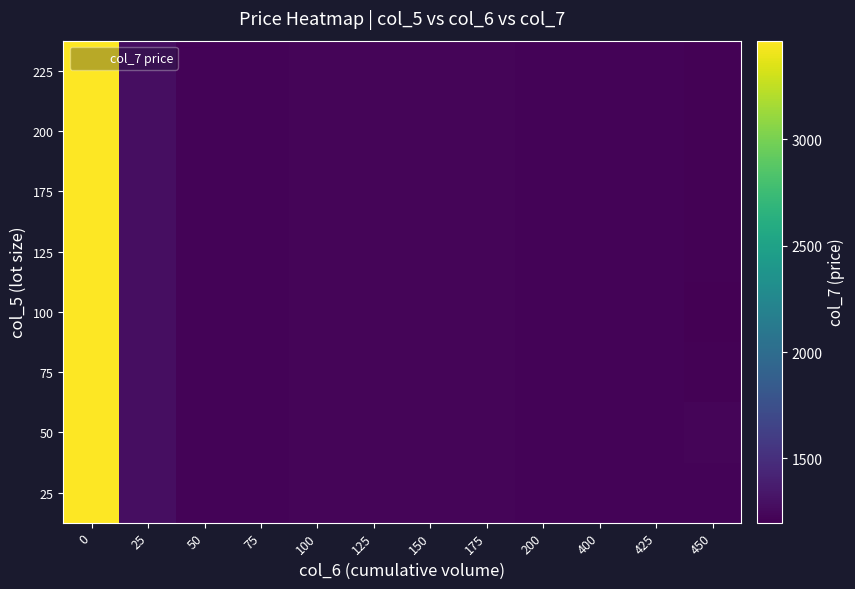

Reading left to right, transcribe all the data shown in this chart.

row_0: 3464.9	1279.4	1217.2	1221.5	1226.2	1232.4	1232.3	1226.5	1223.4	1222.0	1219.3	1215.3
row_1: 3464.9	1279.4	1217.2	1221.5	1226.2	1232.4	1232.3	1226.5	1223.4	1222.0	1219.3	1224.9
row_2: 3464.9	1279.4	1217.2	1221.5	1226.2	1232.4	1232.3	1226.5	1223.4	1222.0	1219.3	1212.4
row_3: 3464.9	1279.4	1217.2	1221.5	1226.2	1232.4	1232.3	1226.5	1223.4	1222.0	1219.3	1197.1
row_4: 3464.9	1279.4	1217.2	1221.5	1226.2	1232.4	1232.3	1226.5	1223.4	1222.0	1219.3	1212.4
row_5: 3464.9	1279.4	1217.2	1221.5	1226.2	1232.4	1232.3	1226.5	1223.4	1222.0	1219.3	1212.4
row_6: 3464.9	1279.4	1217.2	1221.5	1226.2	1232.4	1232.3	1226.5	1223.4	1222.0	1219.3	1212.4
row_7: 3464.9	1279.4	1217.2	1221.5	1226.2	1232.4	1232.3	1226.5	1223.4	1222.0	1219.3	1212.4